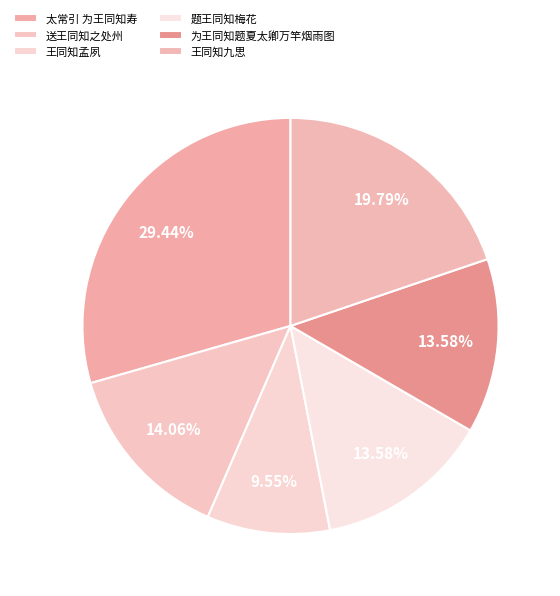

Does 送王同知之处州 account for over 50% of the chart?

No